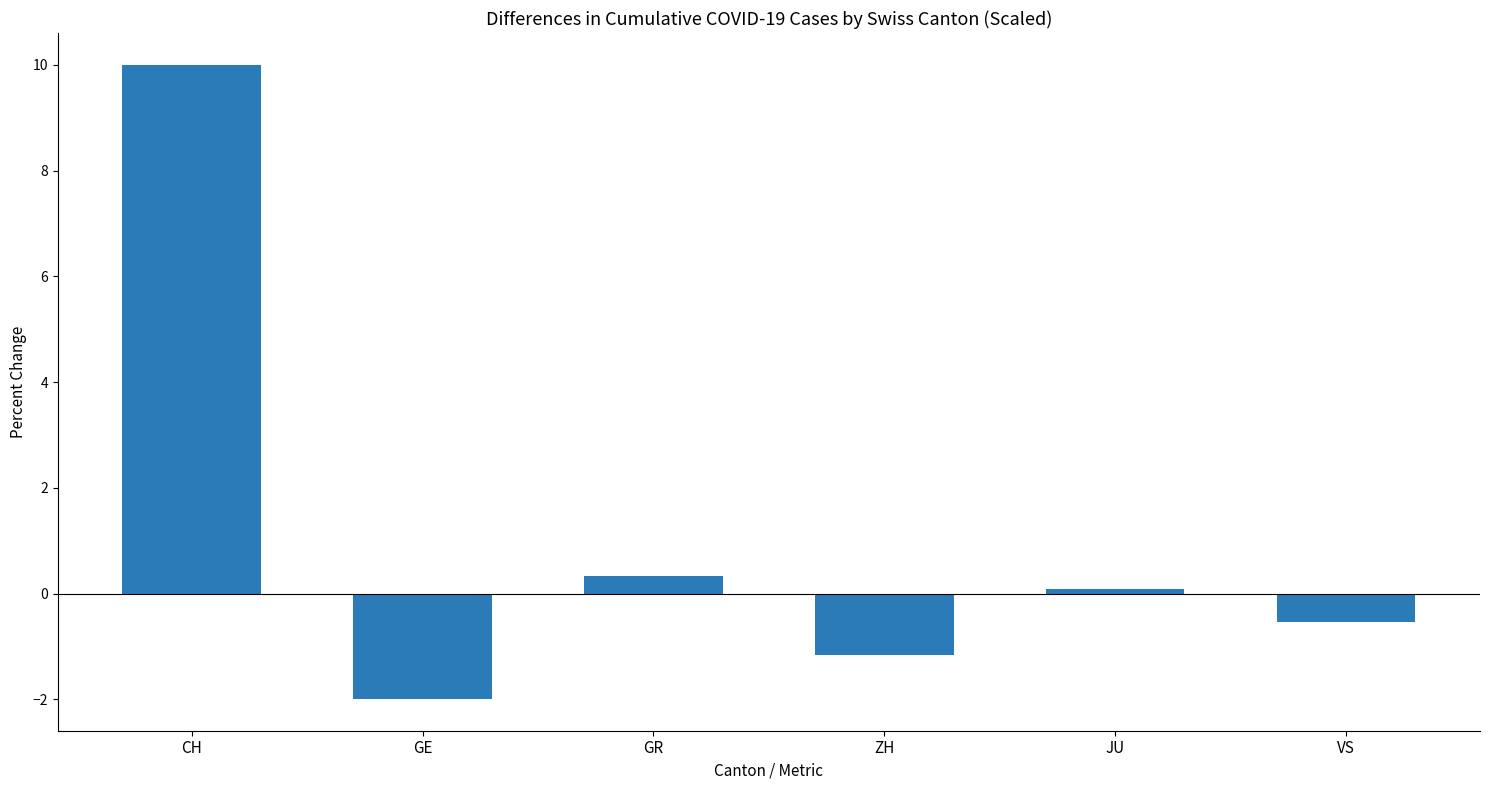

List the labels in order of value, largest first.

CH, GR, JU, VS, ZH, GE